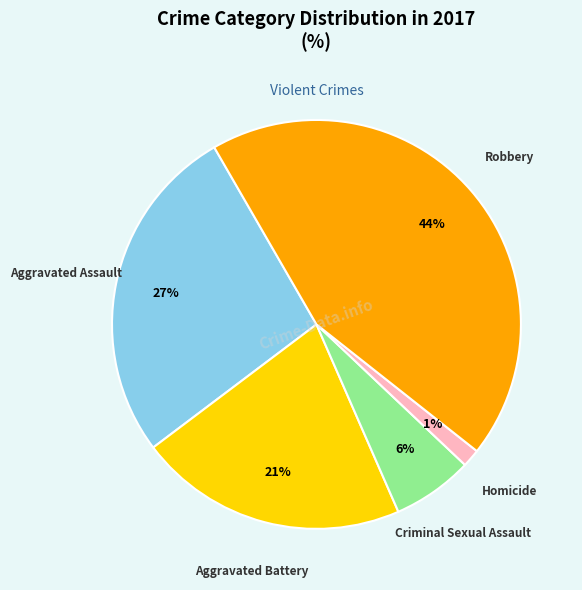

Do Homicide and Criminal Sexual Assault together represent more than half of the pie?

No